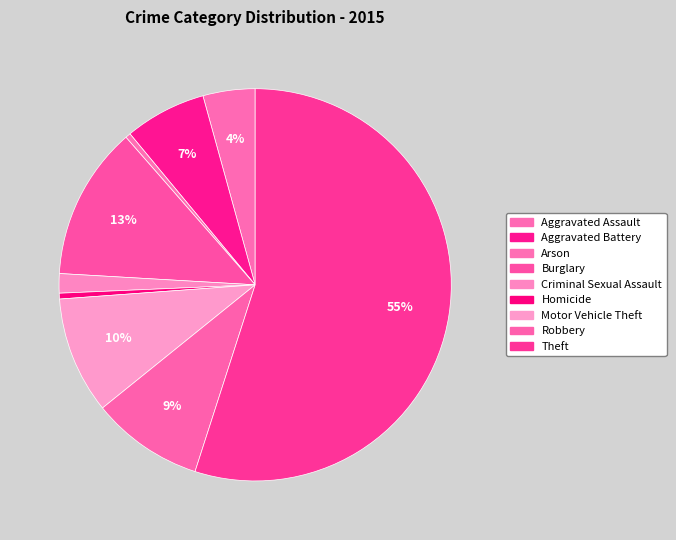

True or false: Aggravated Battery accounts for 1% of the total.

False